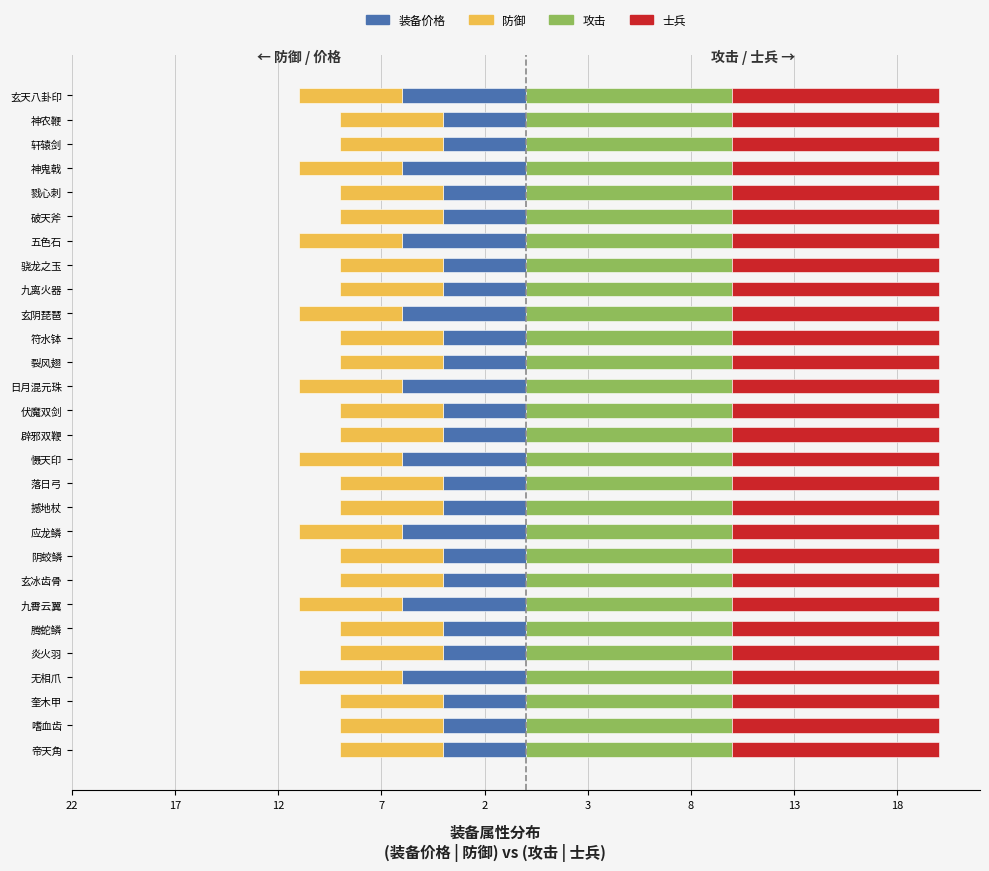

The value of 防御 at 13 is 0.3. True or false?

False